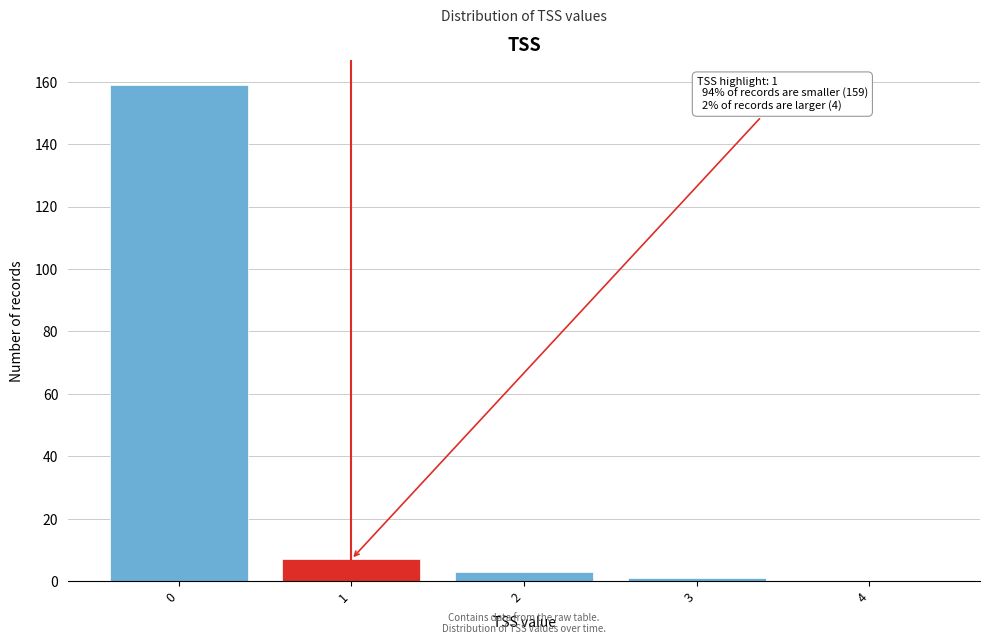

Reading left to right, extract all data points from this chart.

0=159	1=7	2=3	3=1	4=0